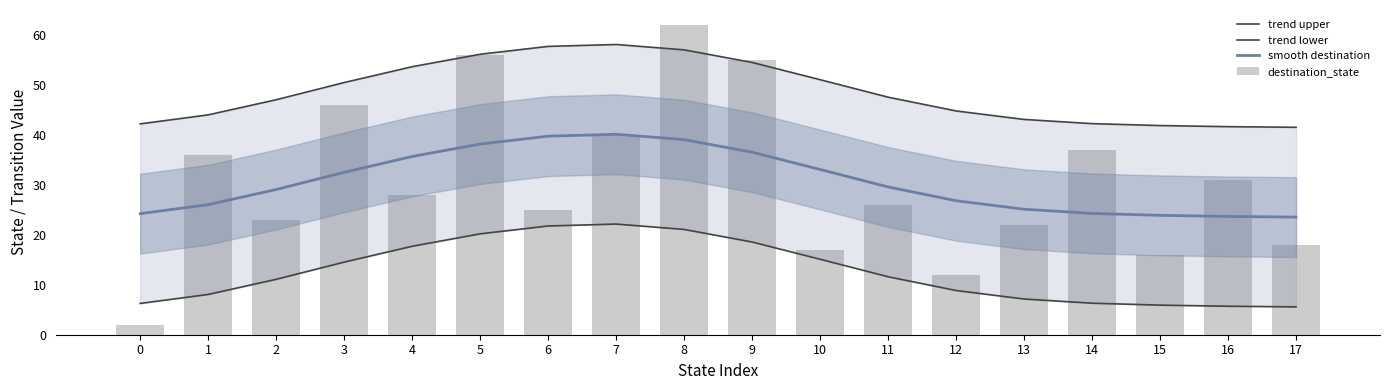

Reading right to left, transcribe all the data shown in this chart.

trend upper: 17=41.6	16=41.7	15=41.9	14=42.3	13=43.2	12=44.9	11=47.6	10=51.1	9=54.6	8=57.1	7=58.2	6=57.8	5=56.2	4=53.7	3=50.6	2=47.1	1=44.1	0=42.3
trend lower: 17=5.6	16=5.7	15=5.9	14=6.3	13=7.2	12=8.9	11=11.6	10=15.1	9=18.6	8=21.1	7=22.2	6=21.8	5=20.2	4=17.7	3=14.6	2=11.1	1=8.1	0=6.3
smooth destination: 17=23.6	16=23.7	15=23.9	14=24.3	13=25.2	12=26.9	11=29.6	10=33.1	9=36.6	8=39.1	7=40.2	6=39.8	5=38.2	4=35.7	3=32.6	2=29.1	1=26.1	0=24.3
destination_state: 17=18.0	16=31.0	15=16.0	14=37.0	13=22.0	12=12.0	11=26.0	10=17.0	9=55.0	8=62.0	7=40.0	6=25.0	5=56.0	4=28.0	3=46.0	2=23.0	1=36.0	0=2.0